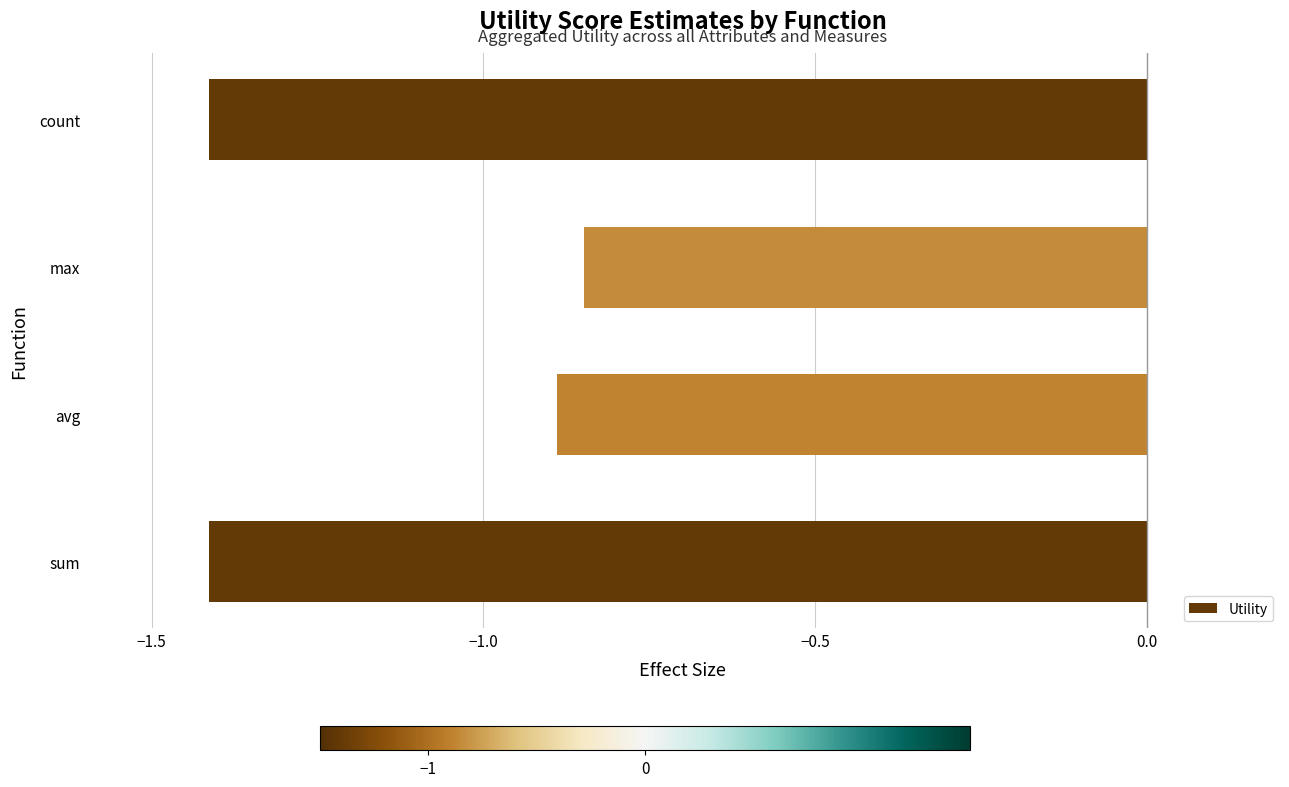

How many categories are shown in the chart?

4